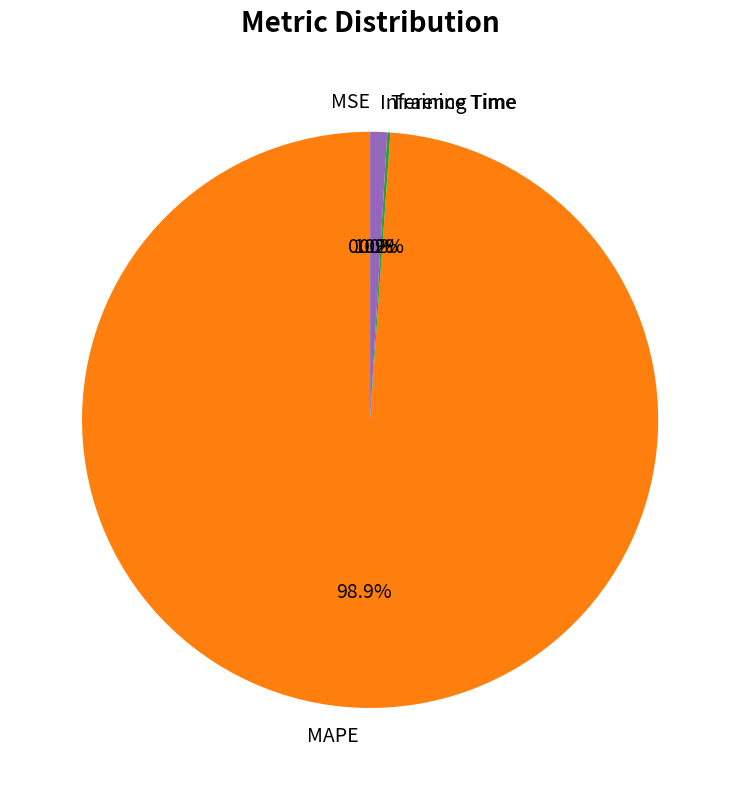

Does MAPE represent more than half of the total?

Yes